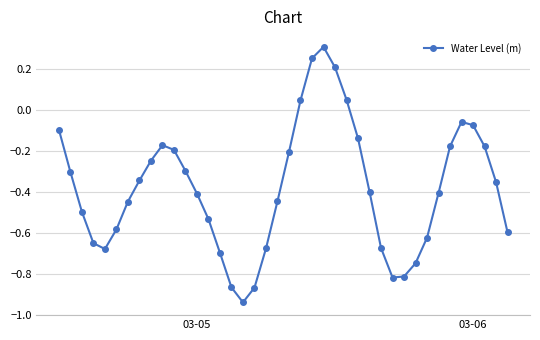

True or false: the data has more than 0 interior local peaks.

True